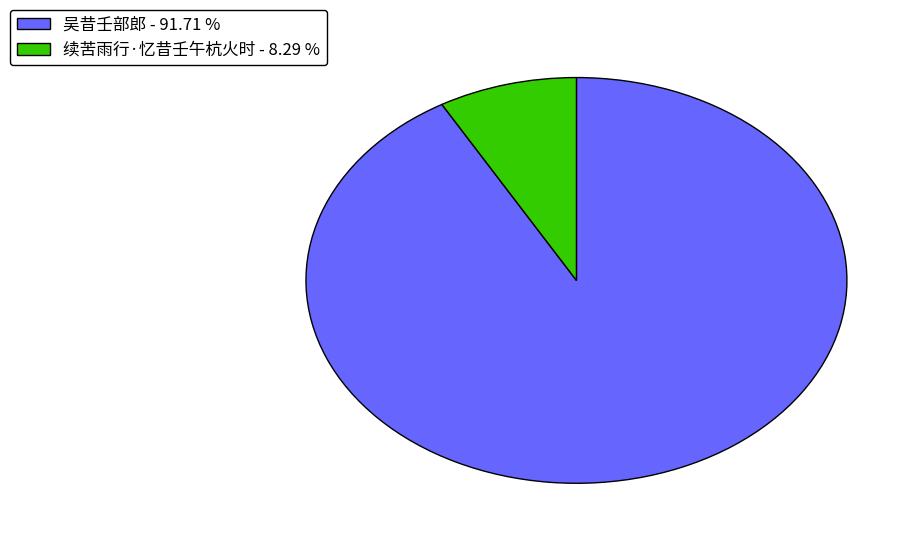

Between 吴昔壬部郎 and 续苦雨行·忆昔壬午杭火时, which is larger?

吴昔壬部郎